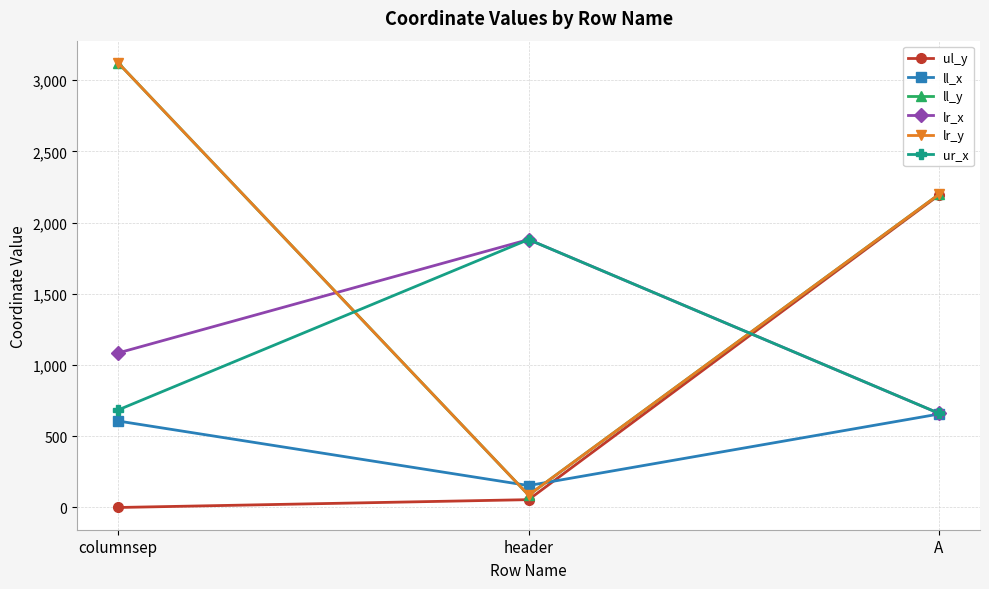

Is this an area chart (filled region under the line)?

No